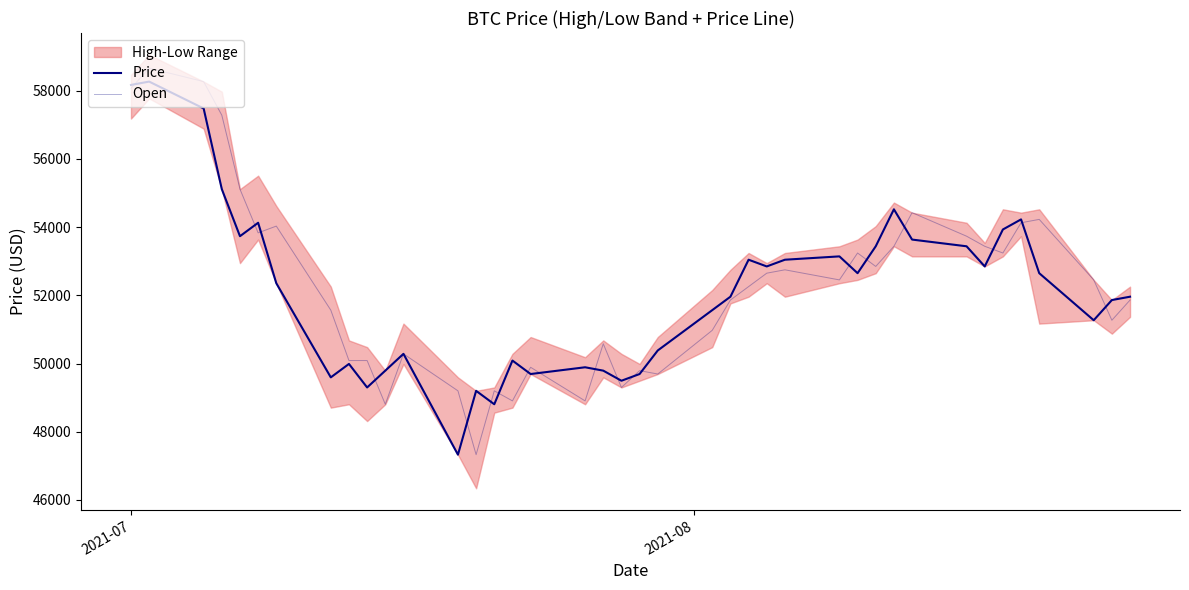

In Open, how many points are higher than both neighbors (excluding endpoints)?

11